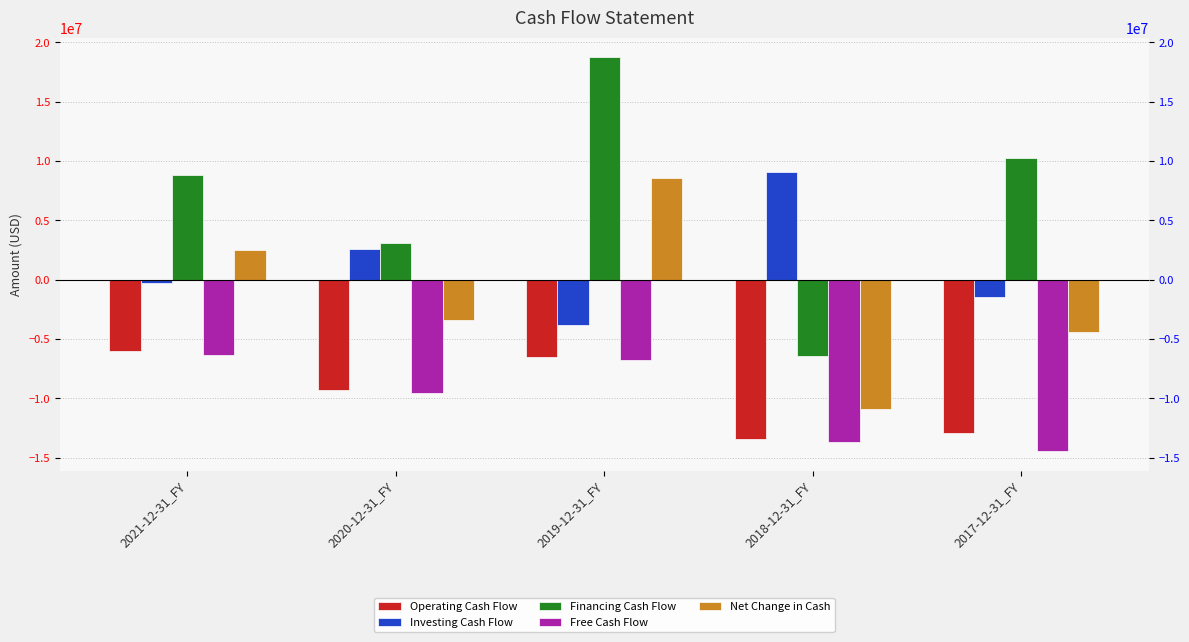

Count the number of data series in this chart.

5